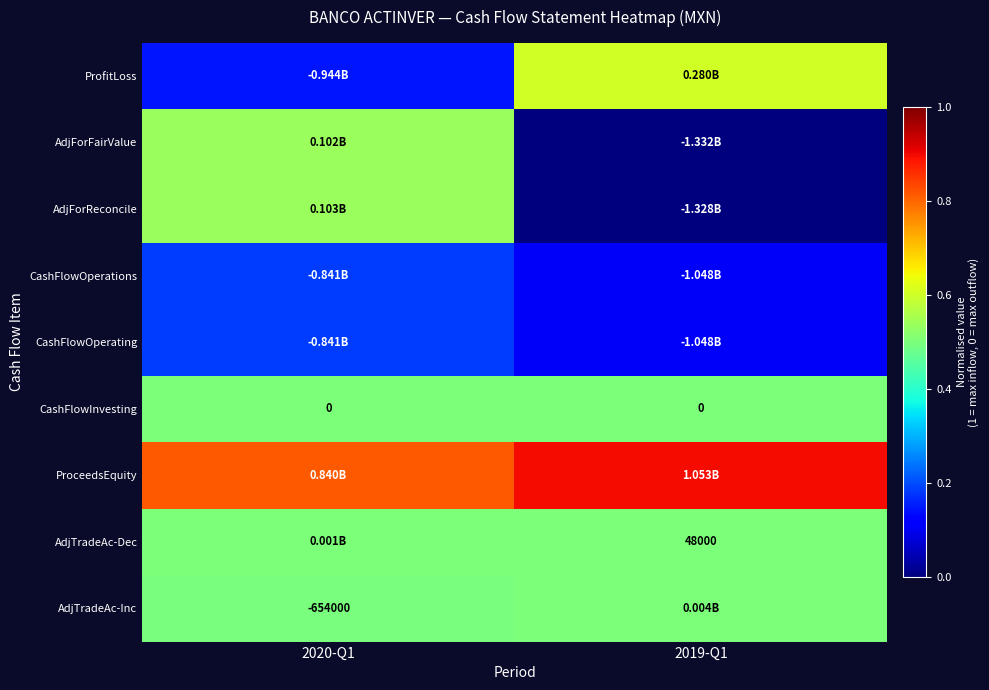

At how many categories does at least one series exceed 0?

2